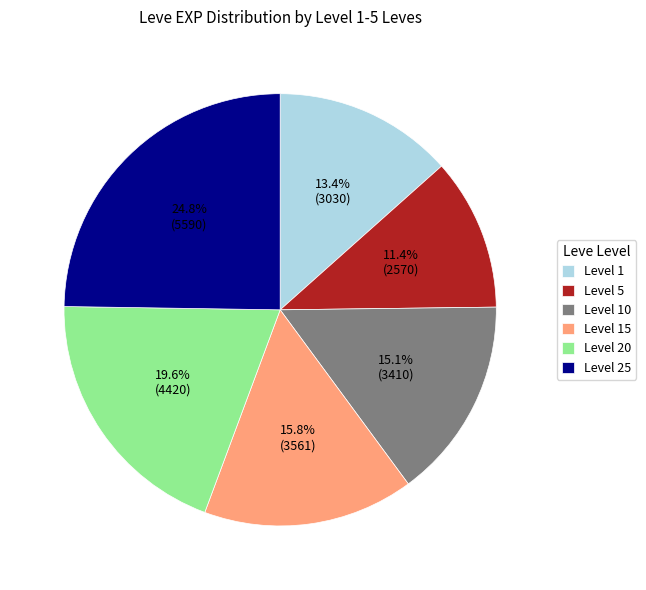

Does Level 25 represent more than half of the total?

No